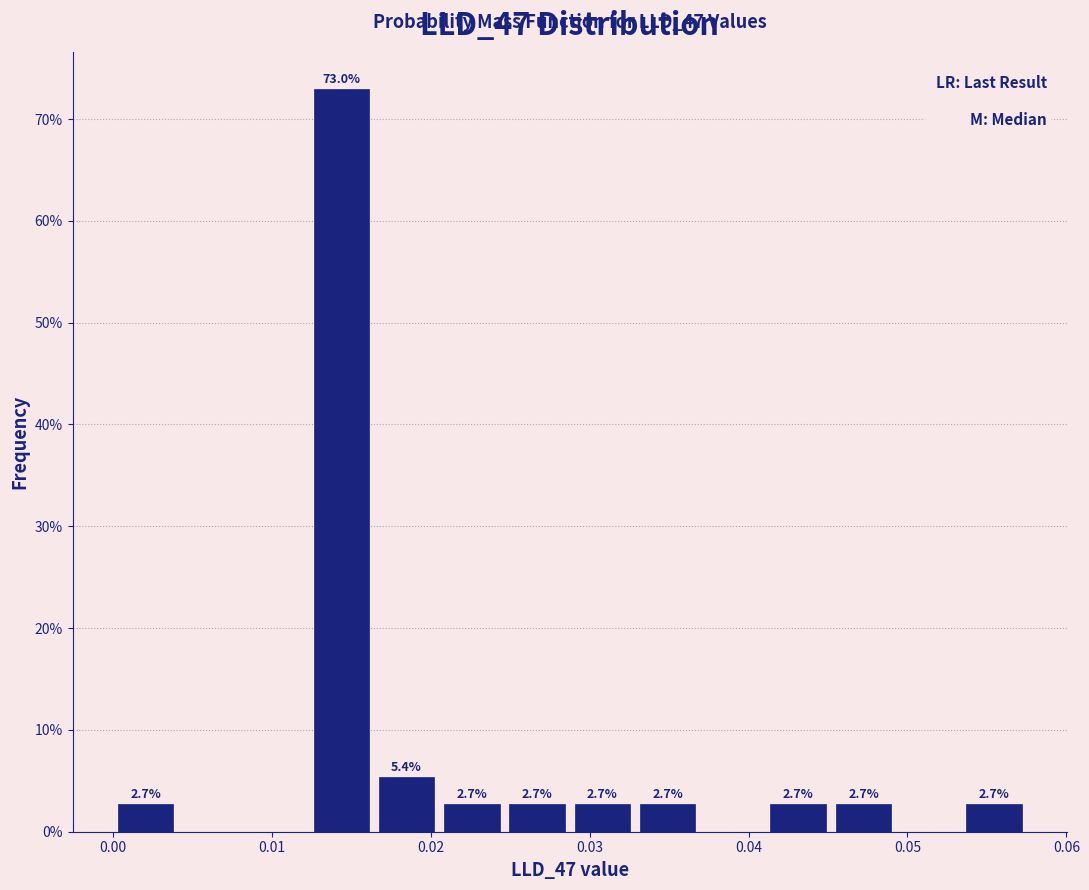

Which range on the x-axis has the tallest bar?

0.012 to 0.016